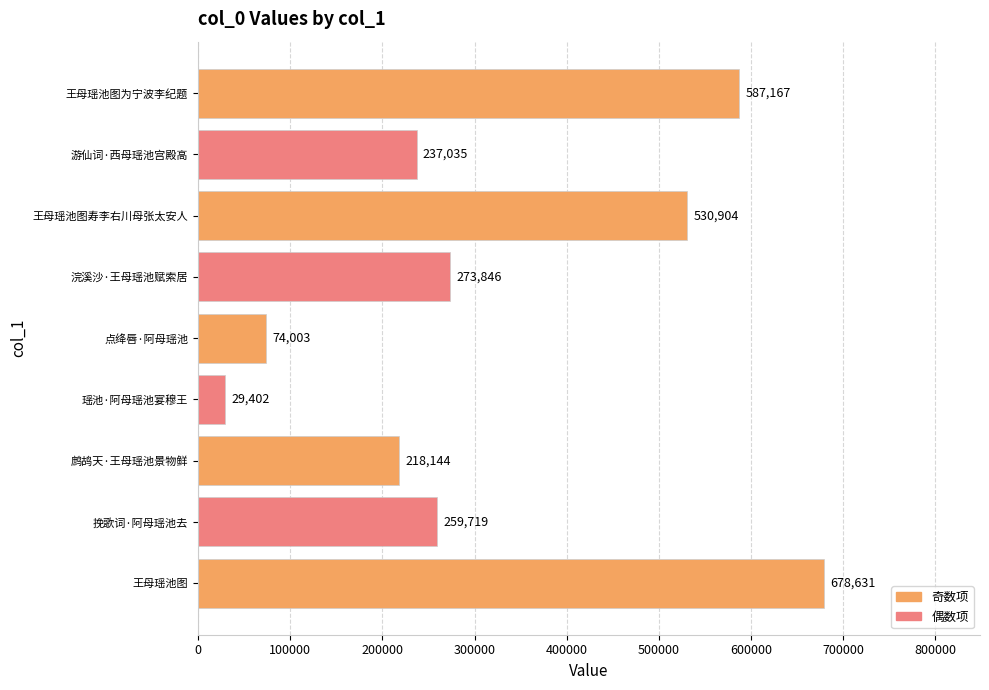

Are the bars grouped side by side (vs. stacked)?

No